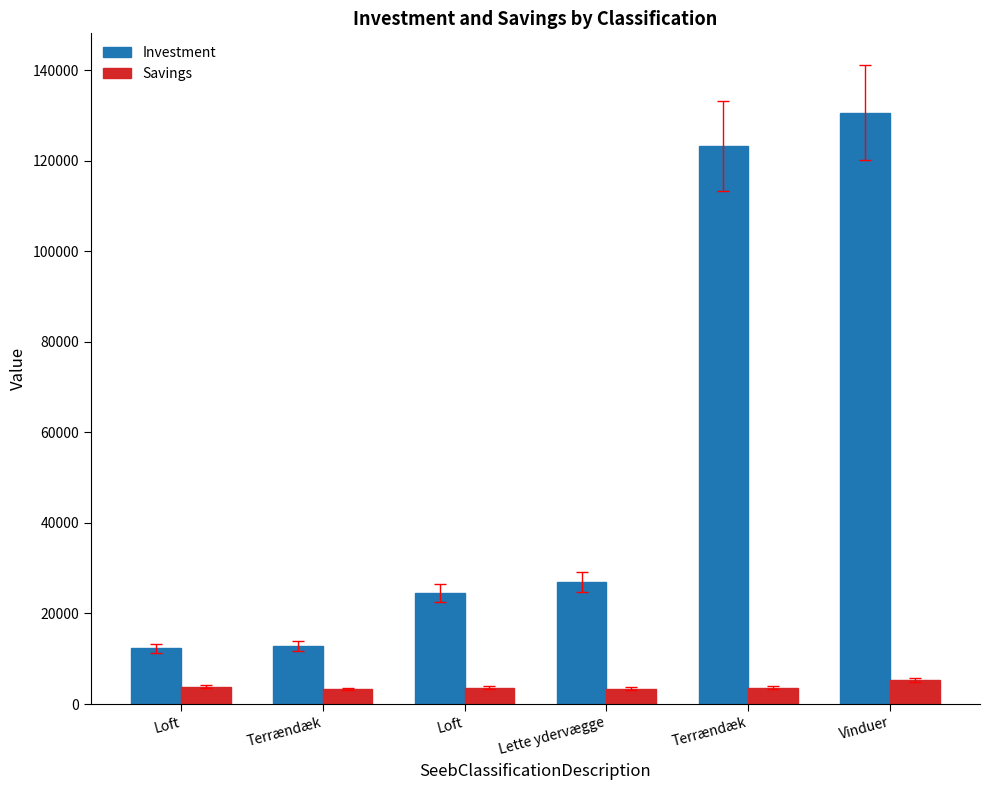

Reading left to right, extract all data points from this chart.

Investment: 12300	12800	24600	26900	123200	130600
Savings: 3800	3300	3600	3400	3600	5300